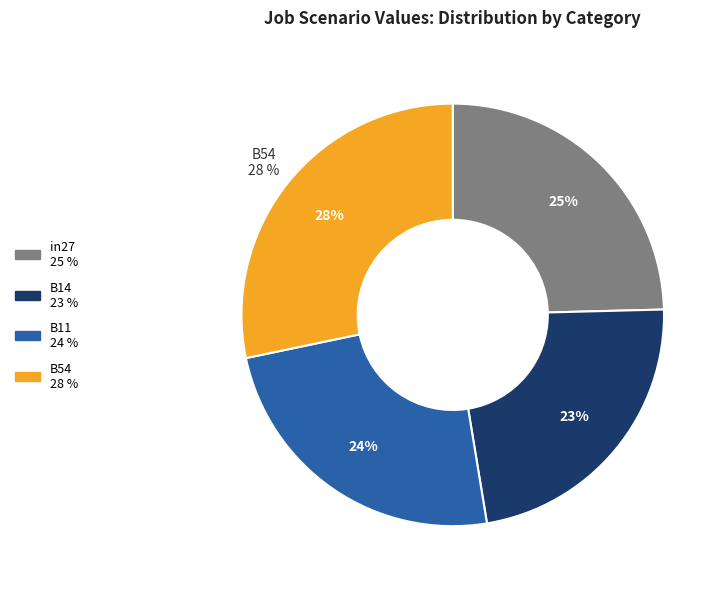

To the nearest percent, what portion does B14 represent?

23%